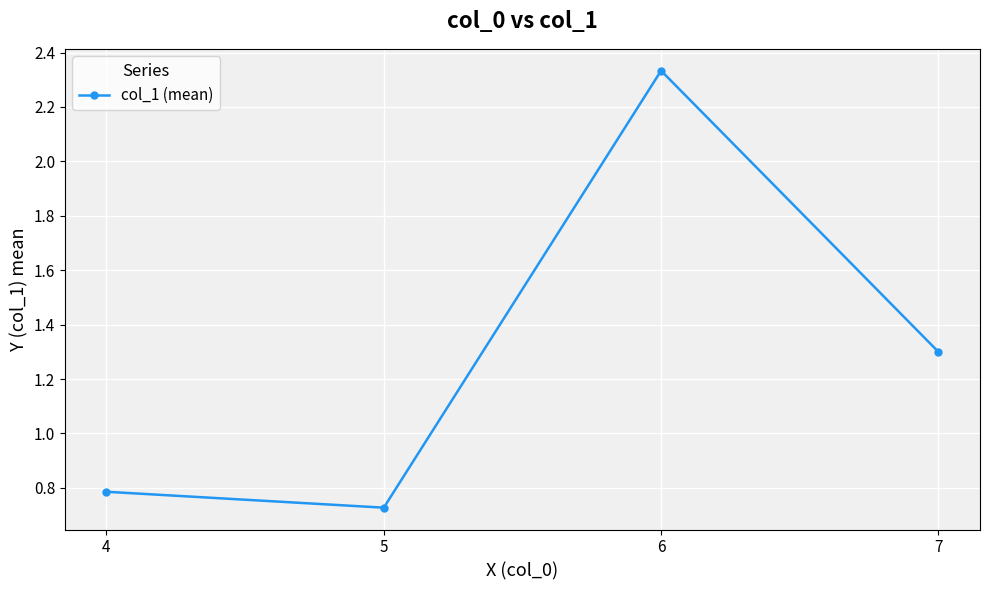

What is the approximate value at 4?

0.8